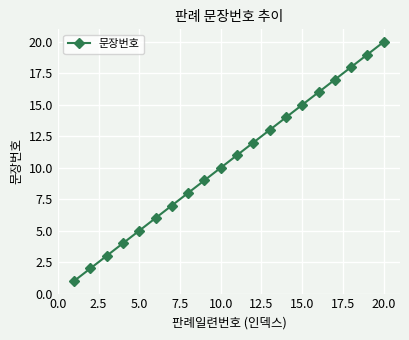

True or false: there are more than 1 points higher than both neighbors.

False